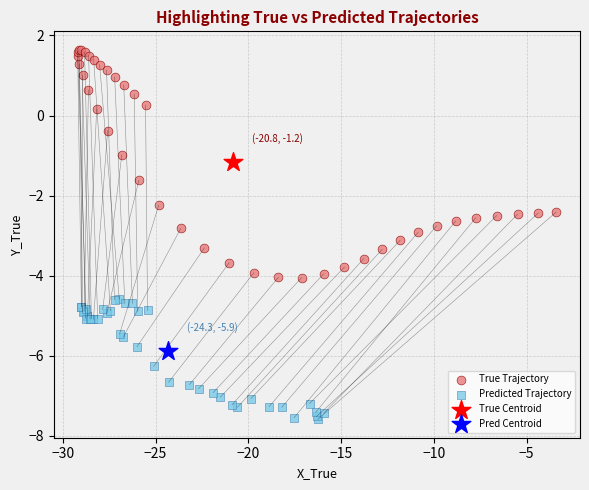

What are all the series names shown in the legend?

True Trajectory, Predicted Trajectory, True Centroid, Pred Centroid